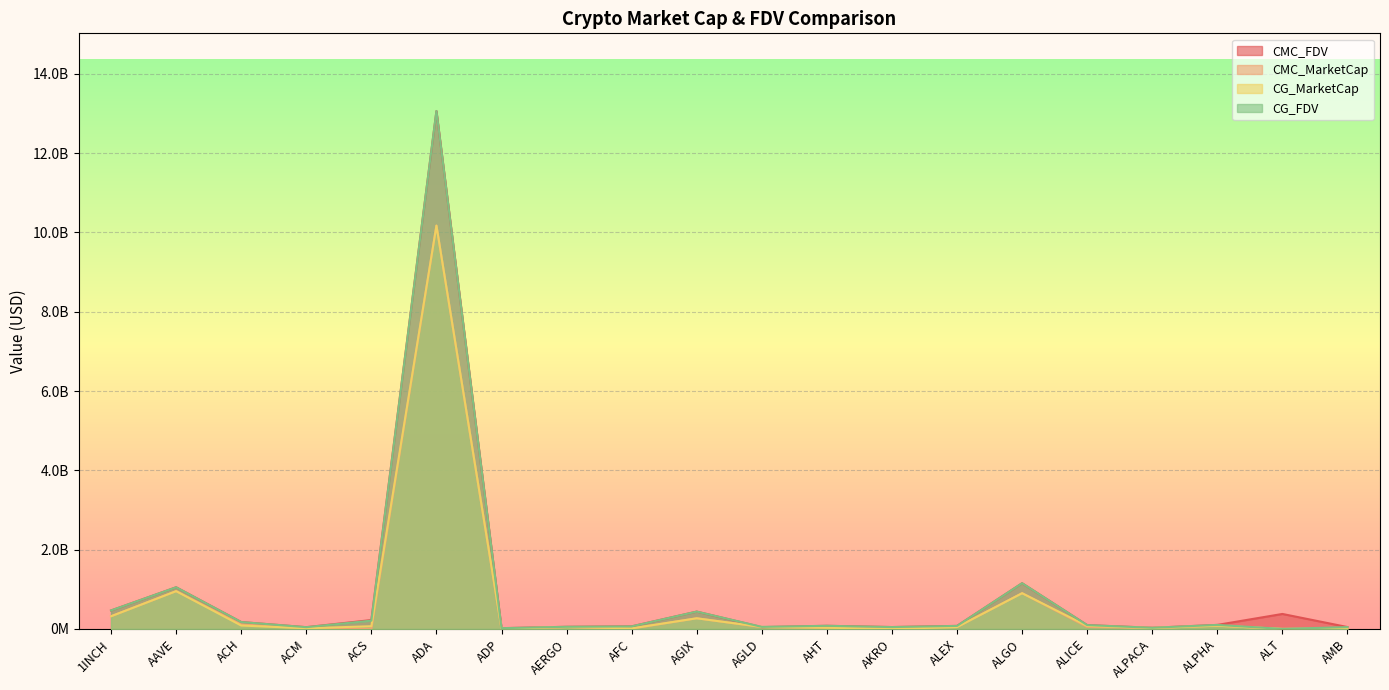

What is the value of the CMC_MarketCap point at the 9th from the left?

7624098.1